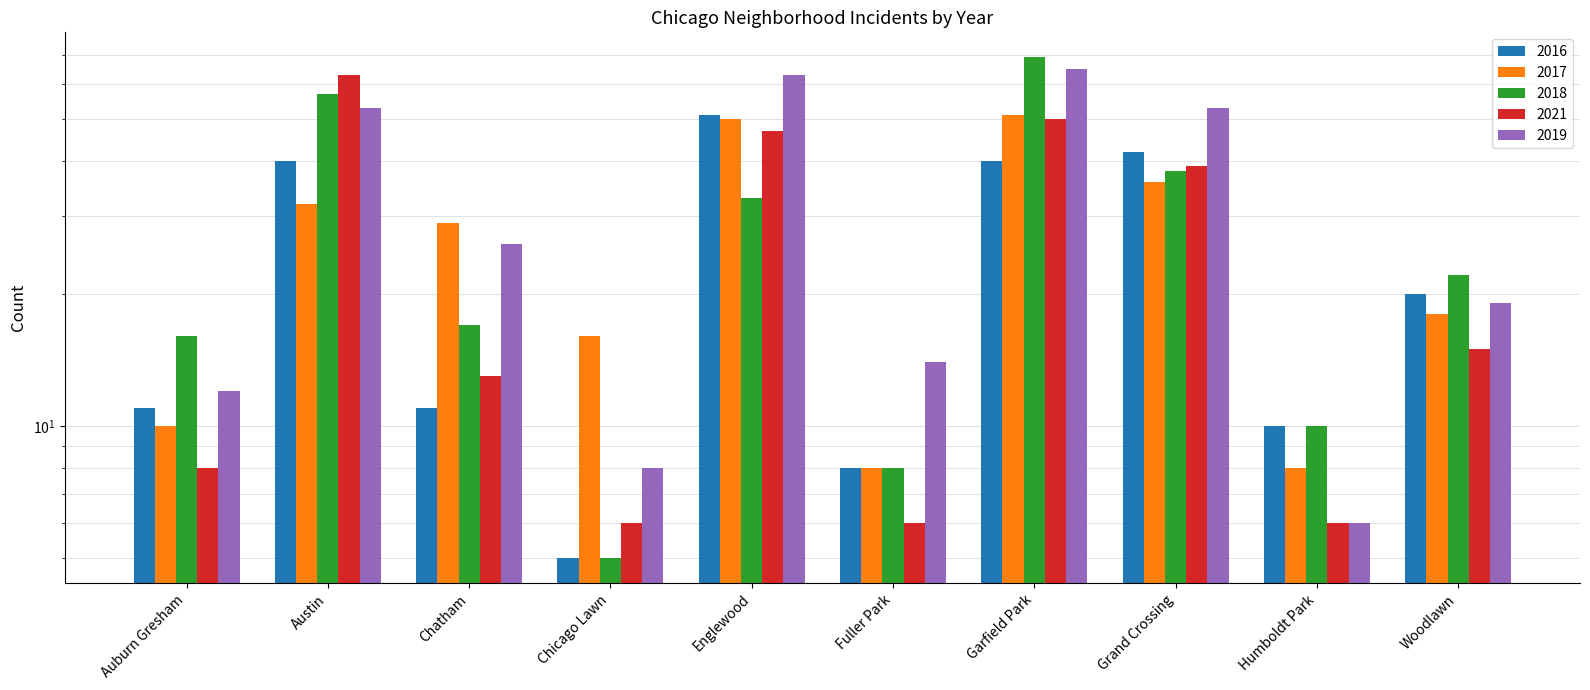

Rank the series by their maximum value, from lowest to highest.

2016, 2017, 2021, 2019, 2018